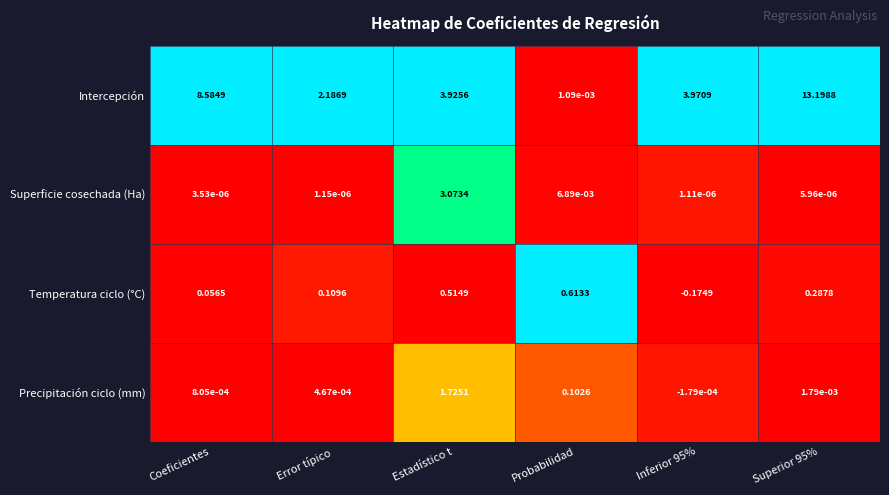

Is the value of Temperatura ciclo (°C) at Estadístico t greater than the value of Precipitación ciclo (mm) at Inferior 95%?

Yes